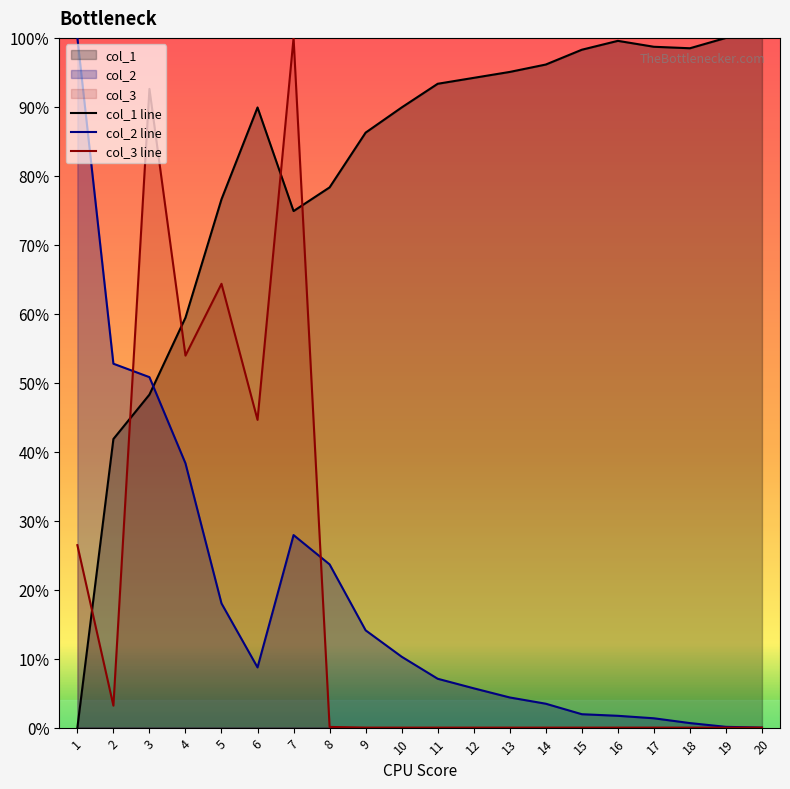

What is the total value across all series at 1?

1.3